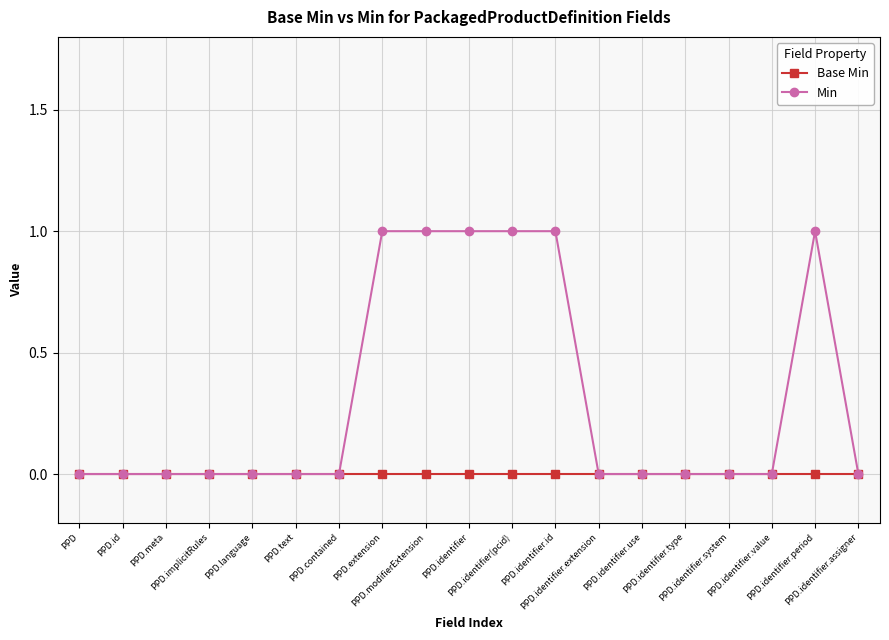

Which series has the largest range (max minus min)?

Min